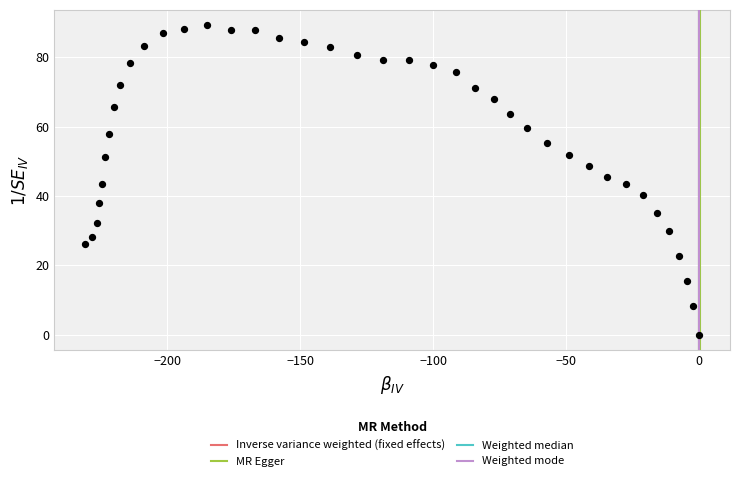

What is the range of X values (max minus min)?

230.8